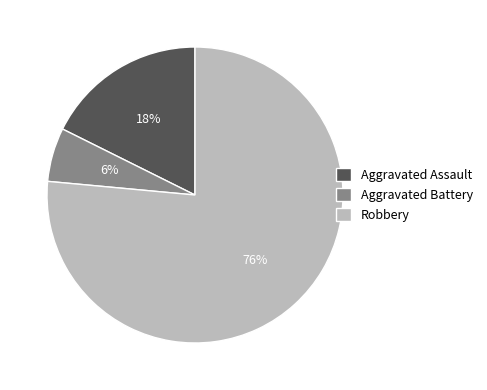

What percentage is the Robbery slice, to the nearest percent?

76%